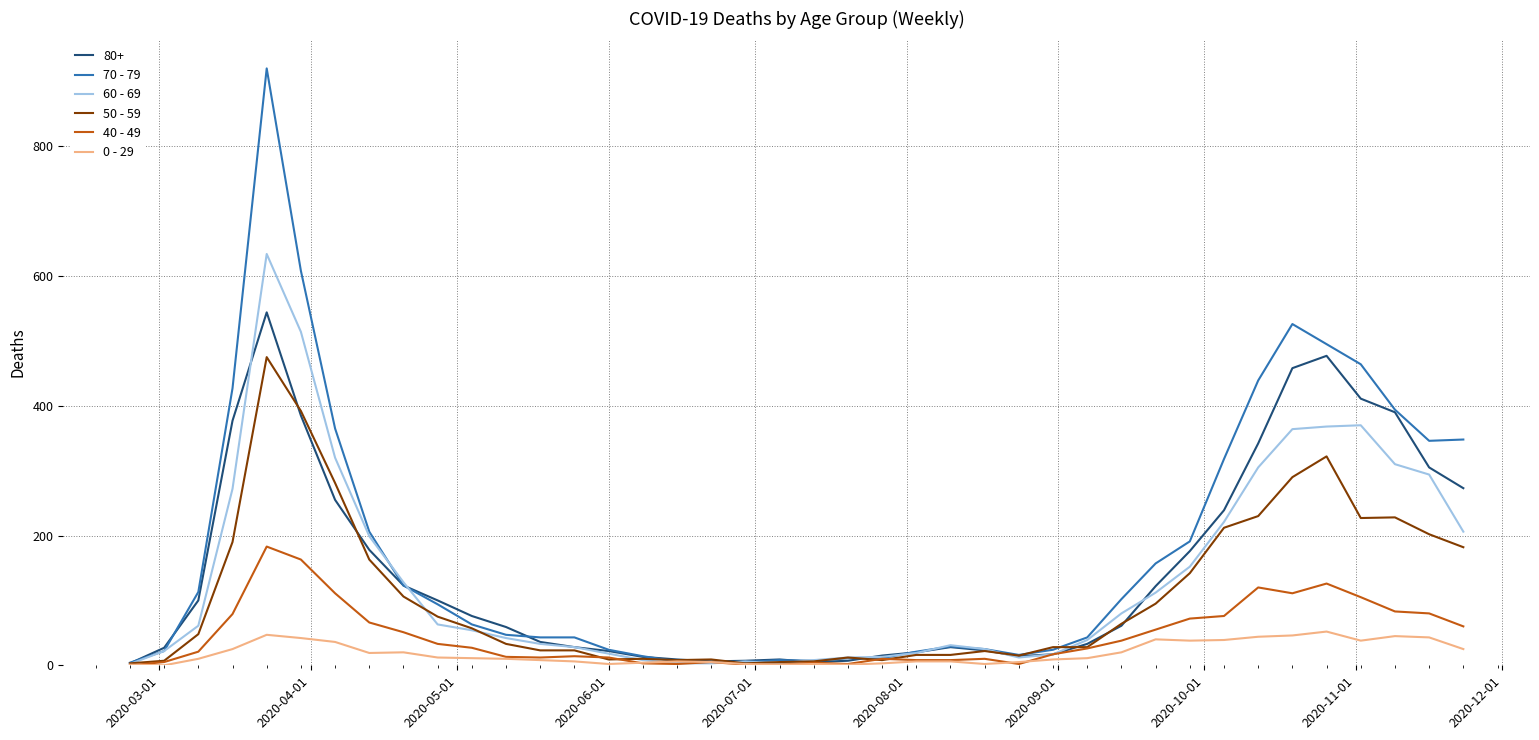

Which series has the largest range (max minus min)?

70 - 79